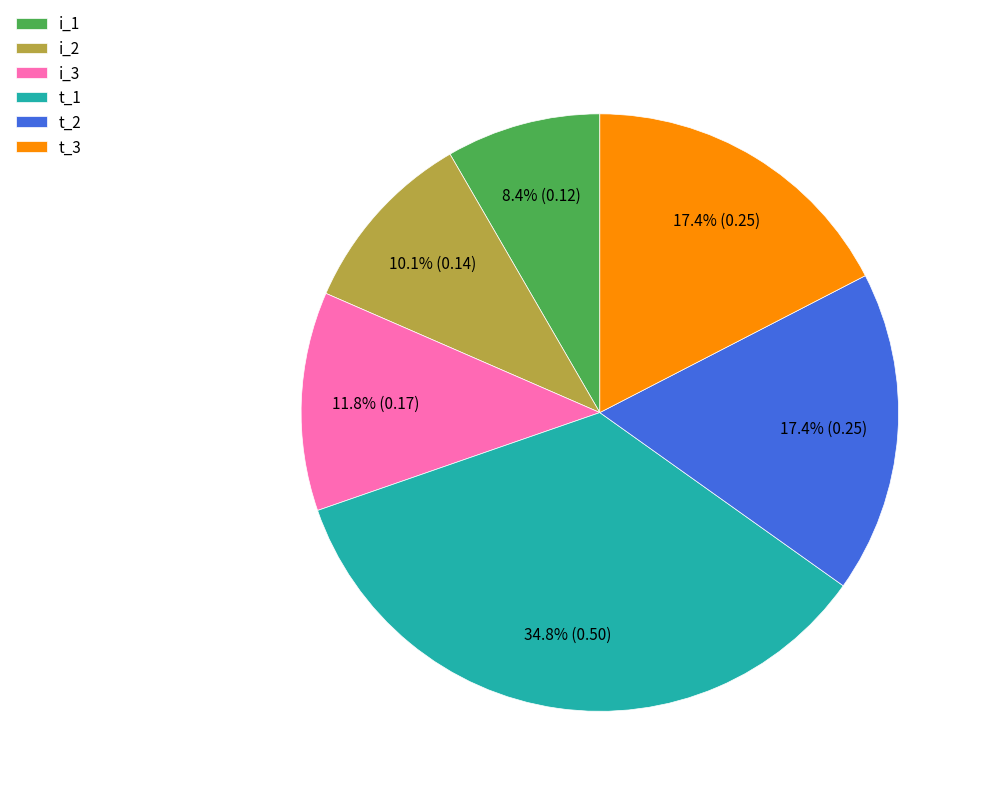

True or false: i_1 accounts for 8% of the total.

True